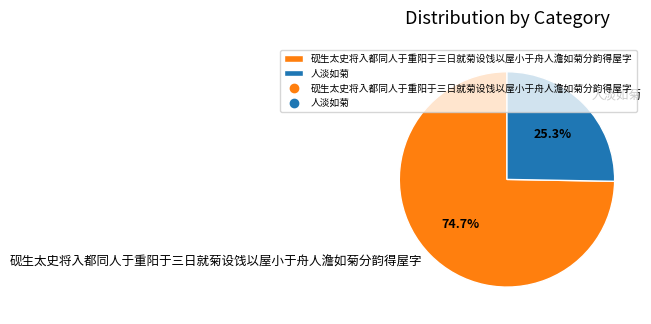

True or false: 人淡如菊 accounts for 17% of the total.

False